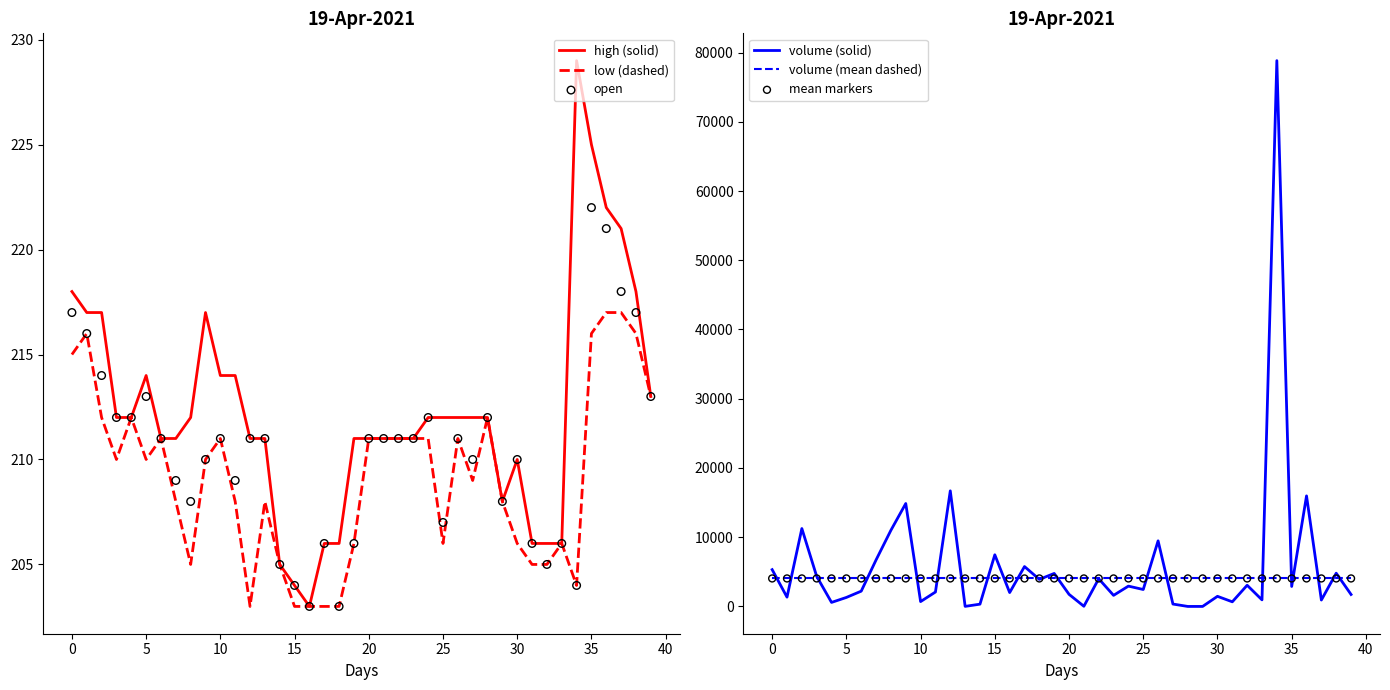

At which category is the sum across all series the highest?

34